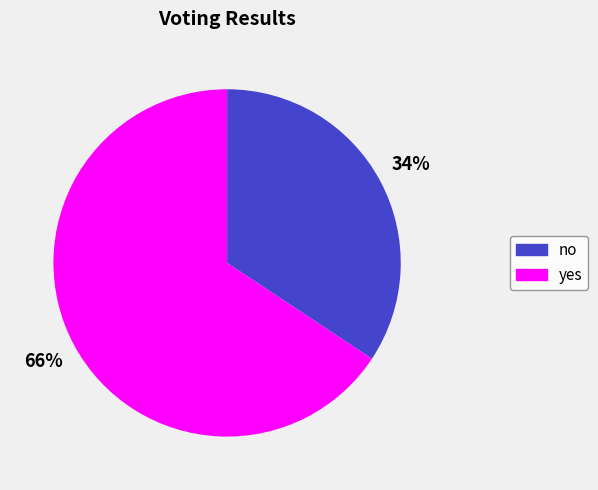

What is the smallest slice in the pie chart?

no